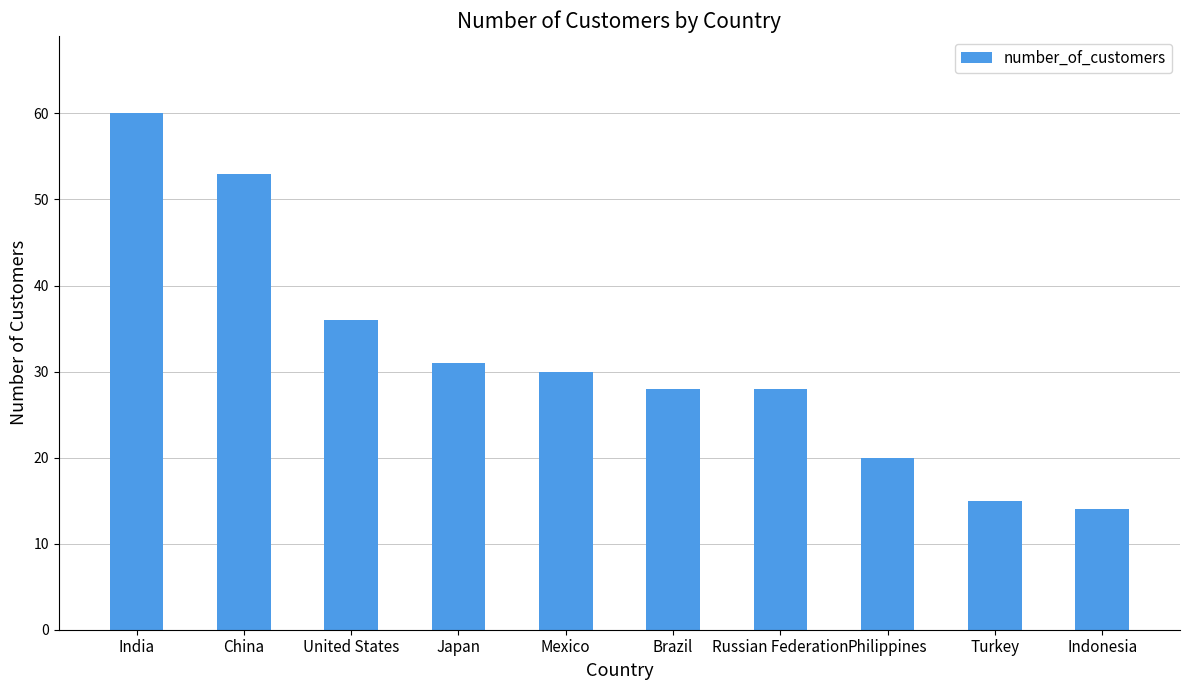

What is the average value?

32